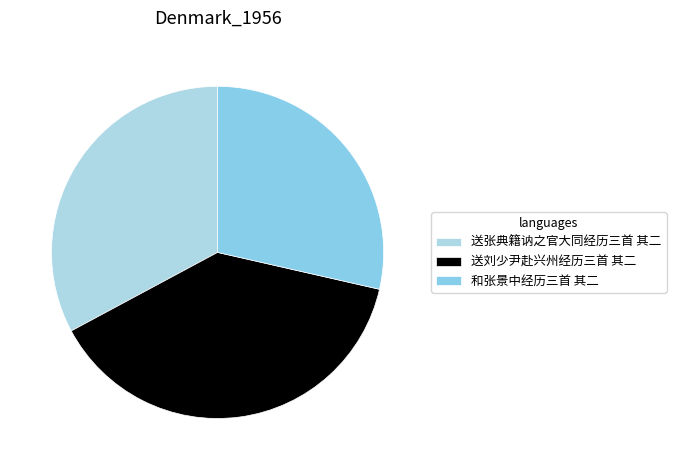

How many segments does this pie chart have?

3